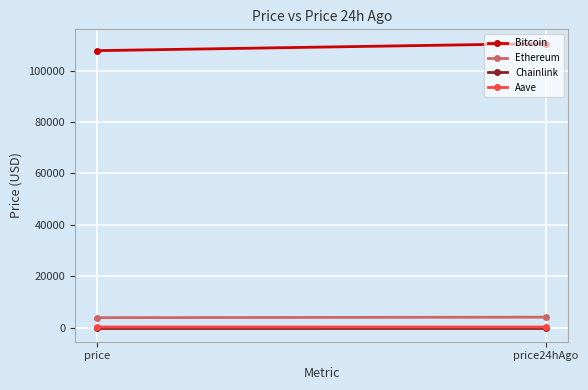

Reading right to left, list all the values displayed in this chart.

Bitcoin: 110567.0	107803.0
Ethereum: 4049.7	3856.4
Chainlink: 17.8	17.7
Aave: 228.7	219.1